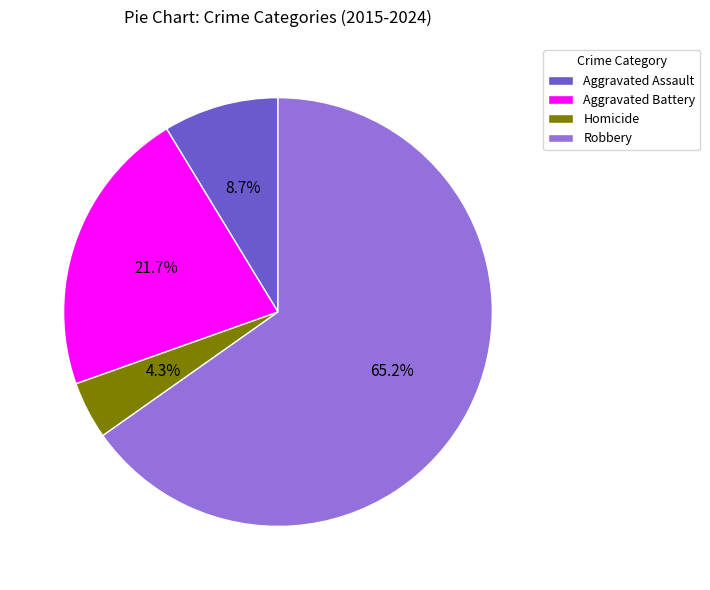

Does any single category account for the majority?

Yes